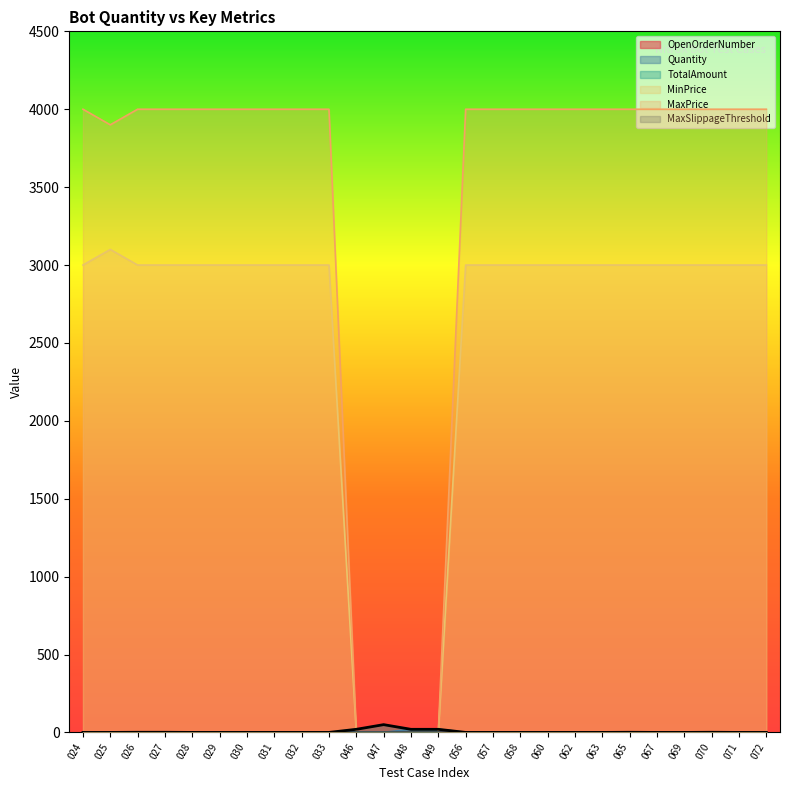

How many data points does each series have?

26